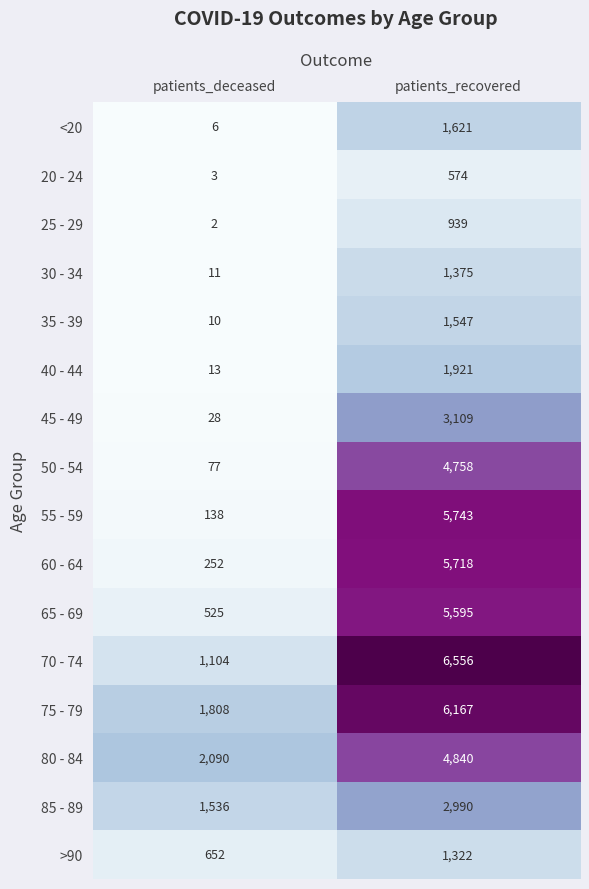

List the series in order of their peak value, highest first.

70 - 74, 75 - 79, 55 - 59, 60 - 64, 65 - 69, 80 - 84, 50 - 54, 45 - 49, 85 - 89, 40 - 44, <20, 35 - 39, 30 - 34, >90, 25 - 29, 20 - 24